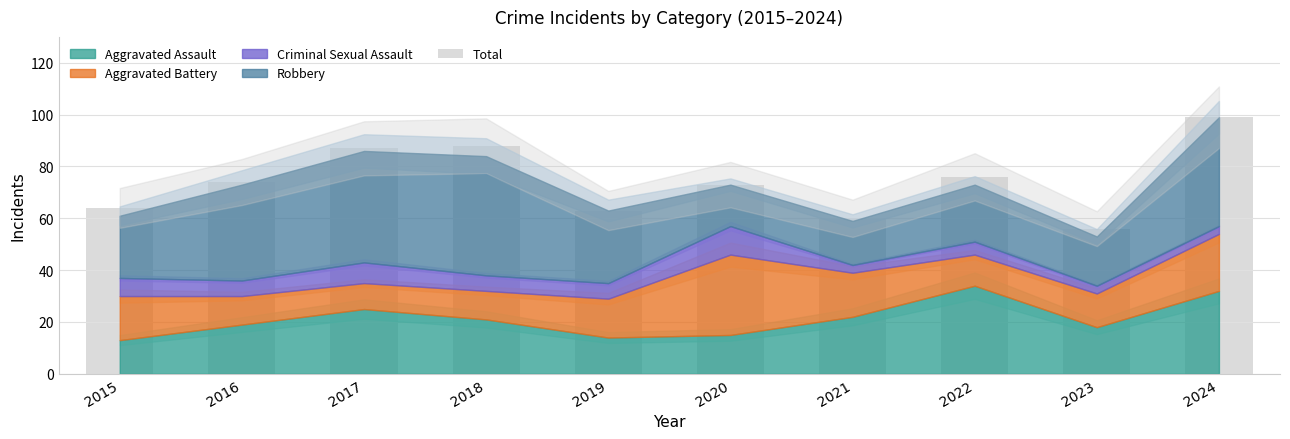

What value does the data have at 2017, to the nearest 10?

90